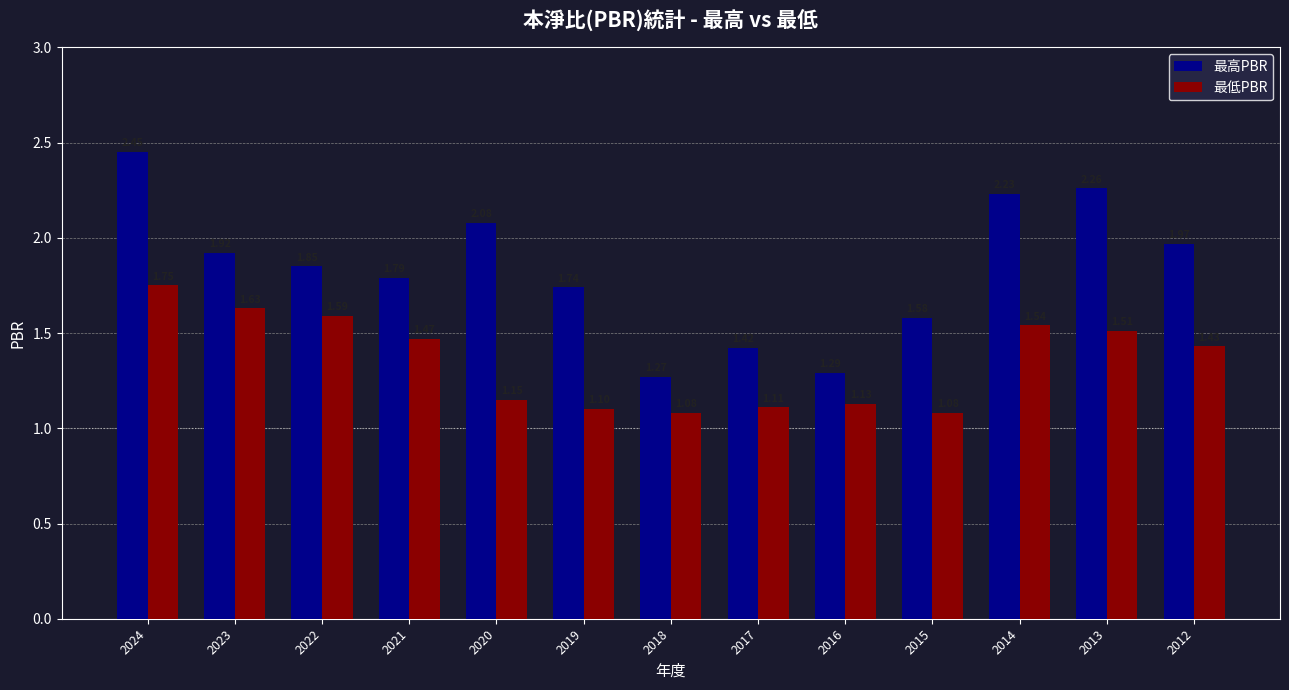

List the series in order of their overall mean, highest first.

最高PBR, 最低PBR